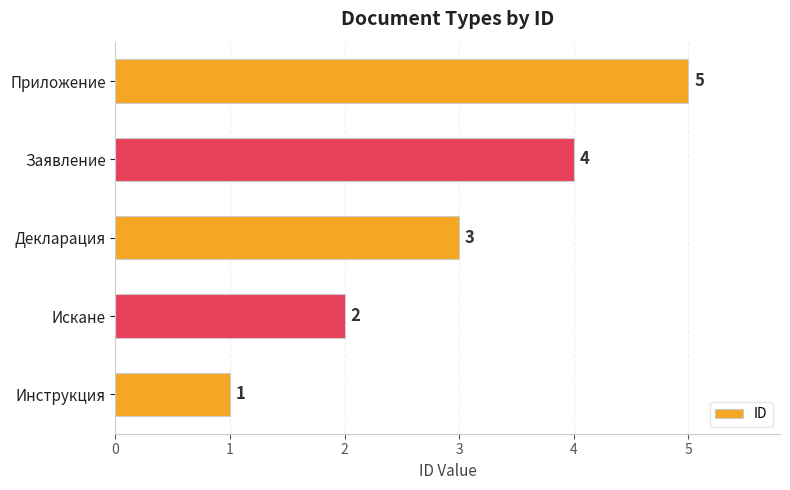

What is the maximum value shown in the chart?

5